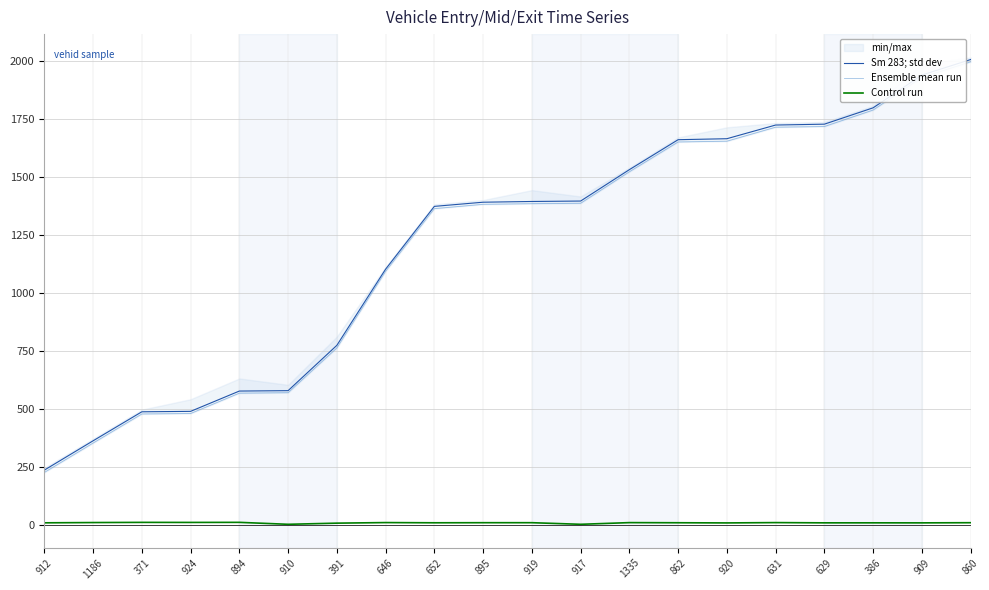

True or false: Ensemble mean run and Sm 283; std dev intersect in this chart.

False